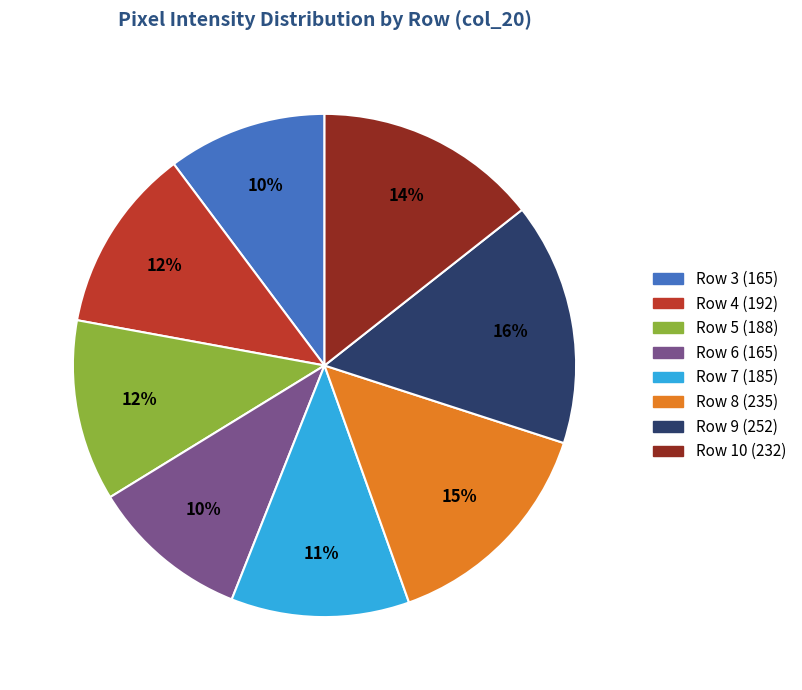

Is there a majority slice in this chart?

No